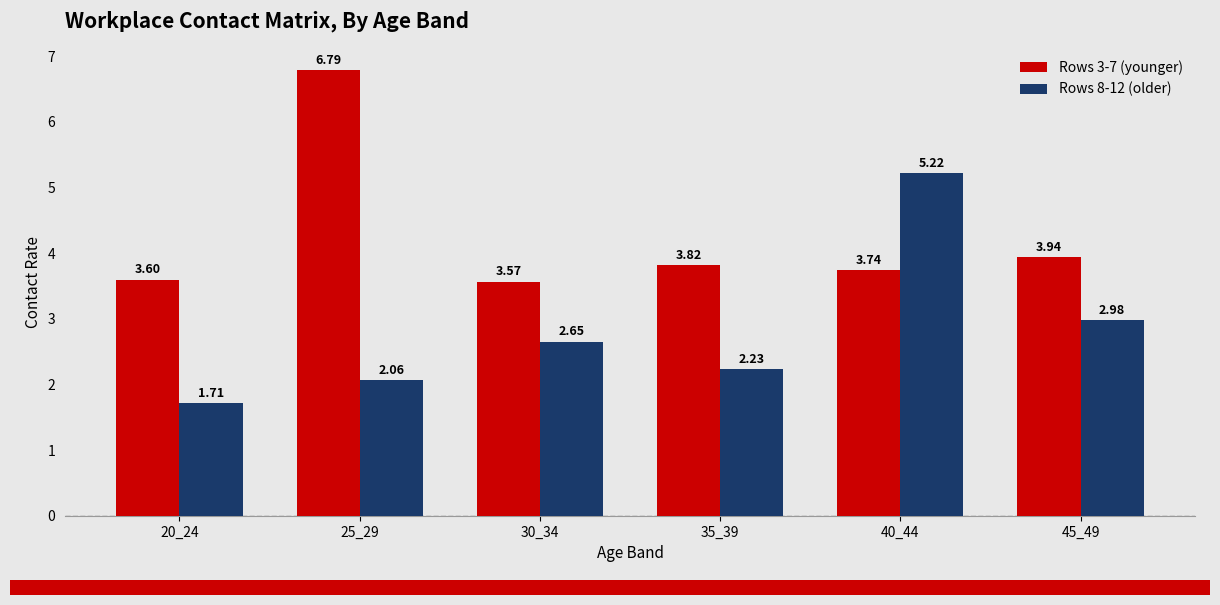

Rank the series by their maximum value, from highest to lowest.

Rows 3-7 (younger), Rows 8-12 (older)